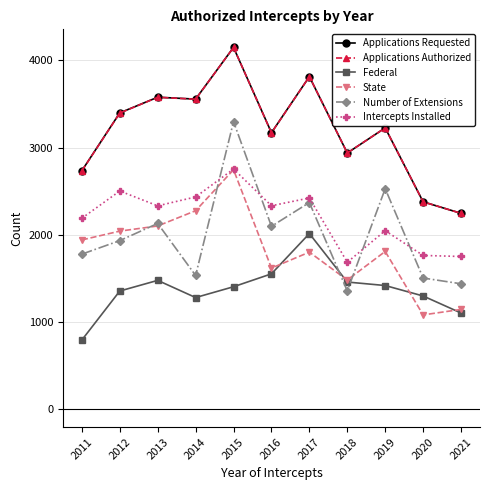

What is the sum of the Applications Authorized values at 2012 and 2021?

5640